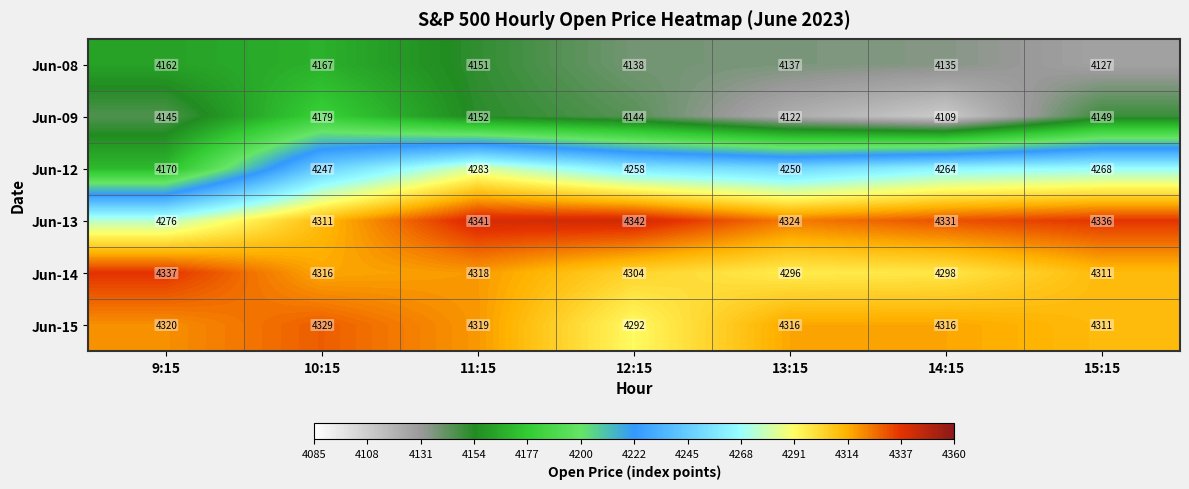

Which series has the largest total across all categories?

Jun-13